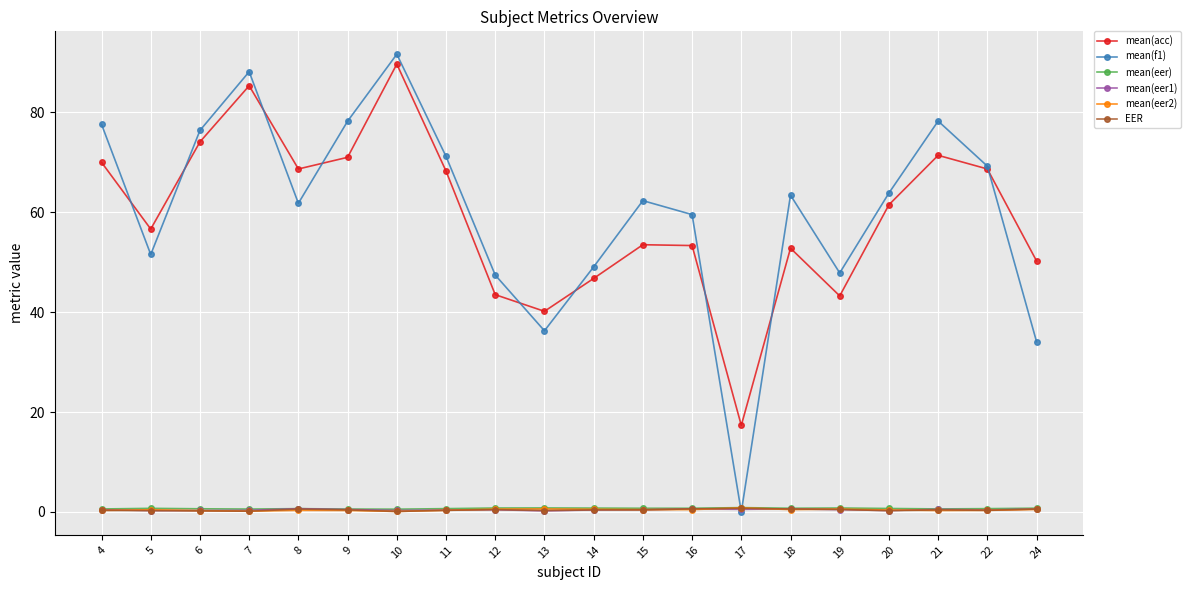

What is the value of the mean(eer1) point at the 12th from the left?

0.4